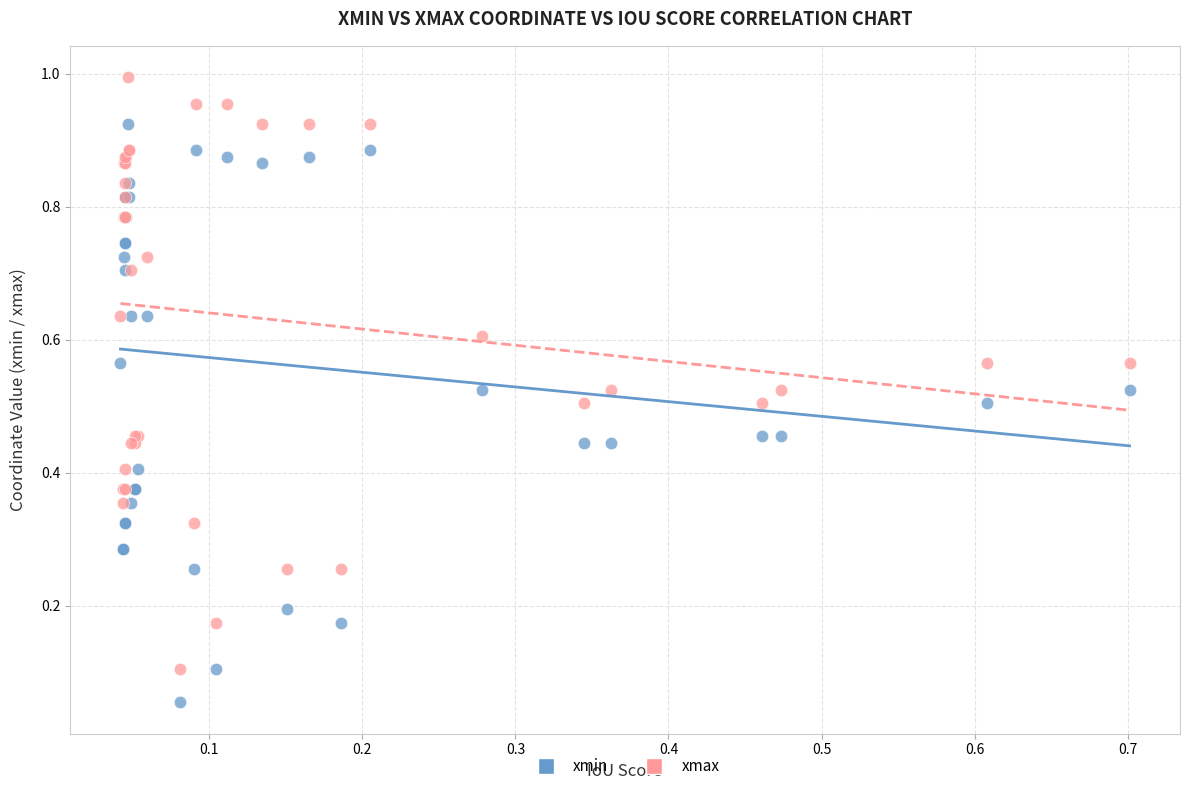

What are all the series names shown in the legend?

xmin, xmax